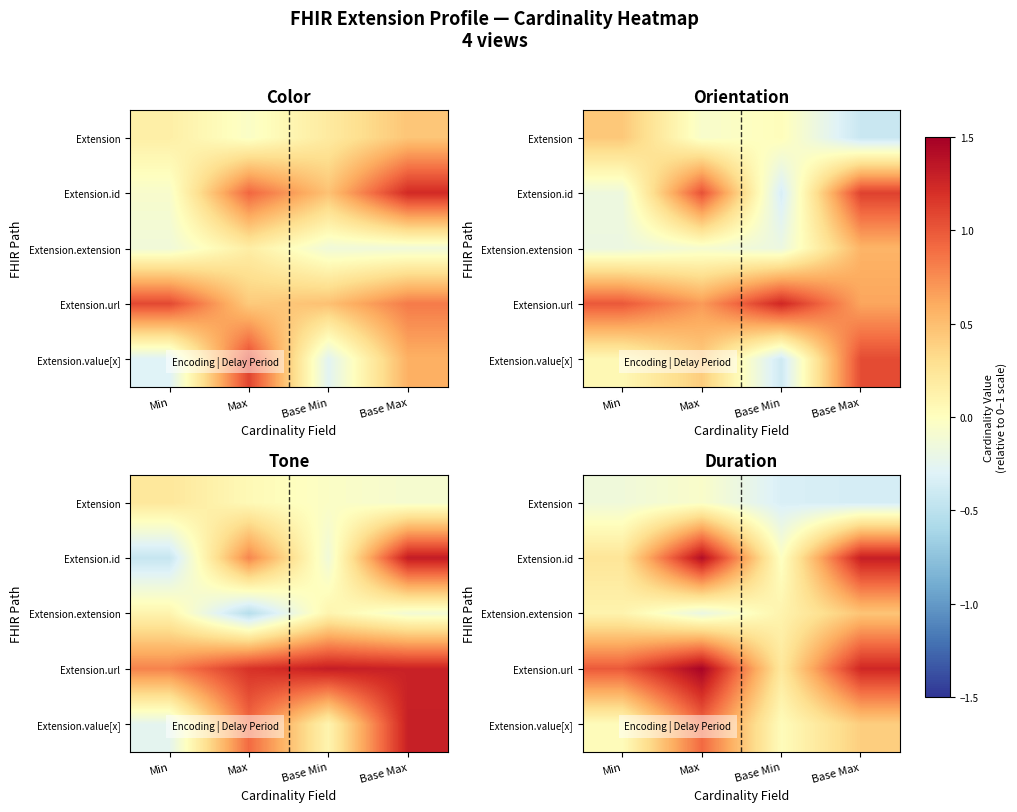

At which label is Extension closest to 0?

Max